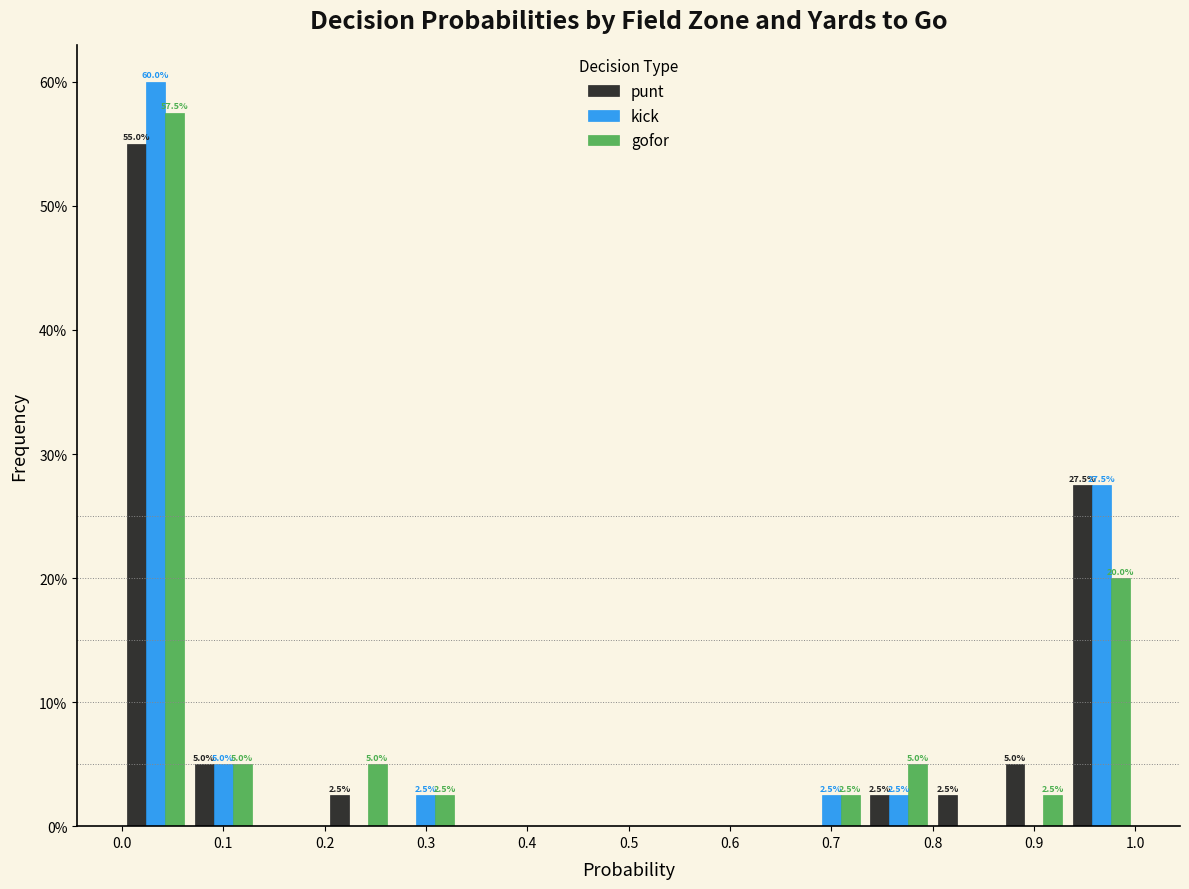

In the punt series, which range on the x-axis has the tallest bar?

0.00 to 0.07